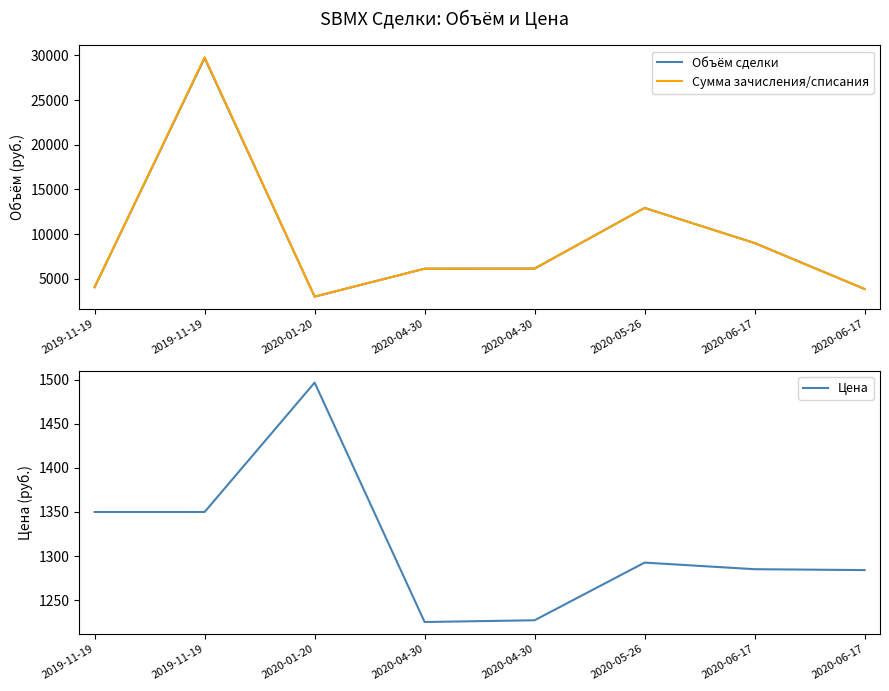

How many intersections are there between Сумма зачисления/списания and Объём сделки?

3